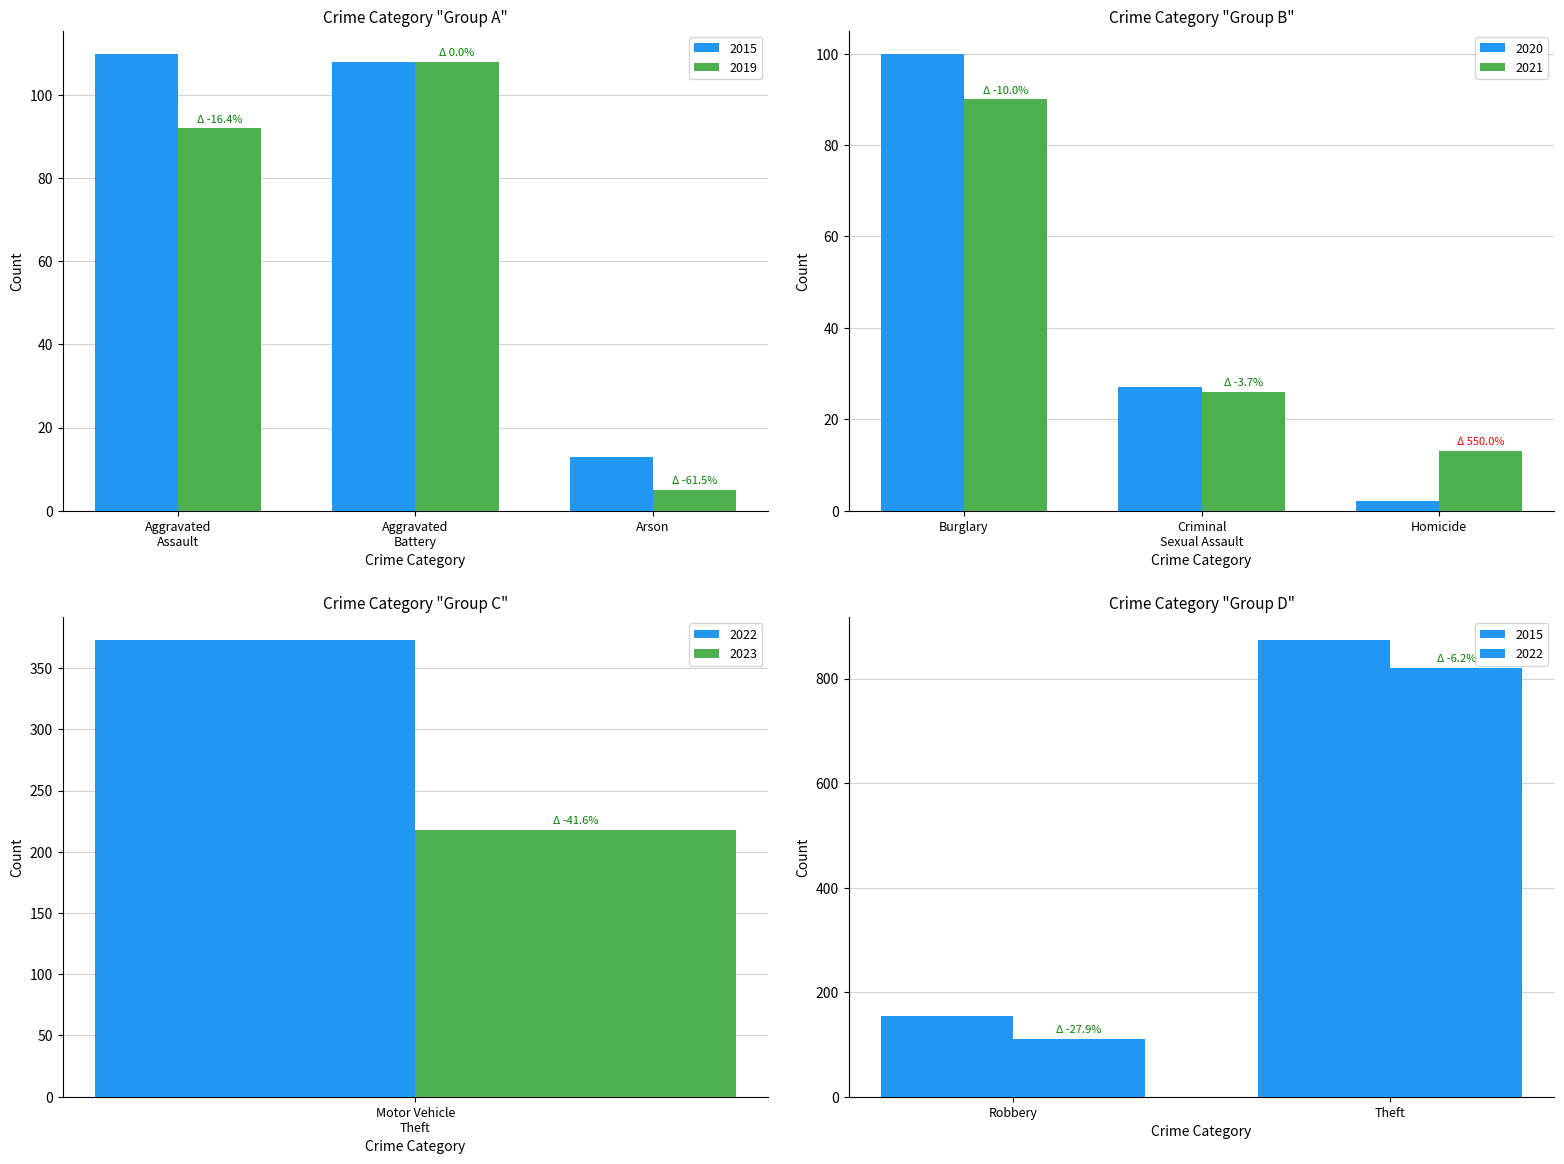

What is the difference between the maximum and second lowest values in the 2021 series?

64